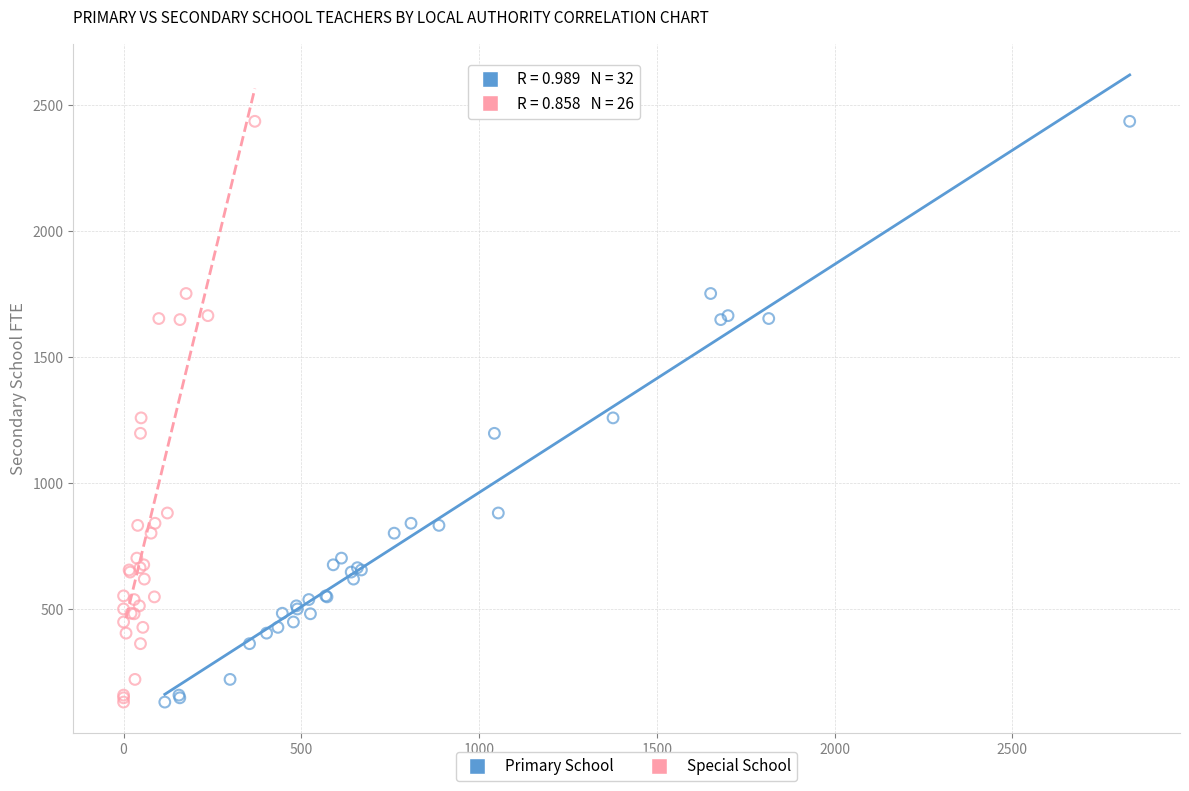

What are all the series names shown in the legend?

Primary School, Special School